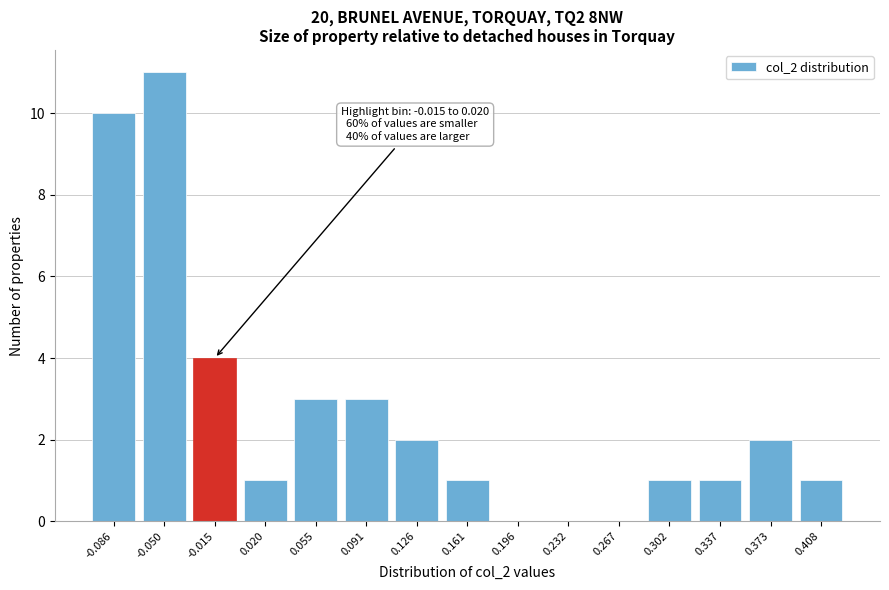

Reading left to right, transcribe all the data shown in this chart.

-0.086=10	-0.050=11	-0.015=4	0.020=1	0.055=3	0.091=3	0.126=2	0.161=1	0.196=0	0.232=0	0.267=0	0.302=1	0.337=1	0.373=2	0.408=1